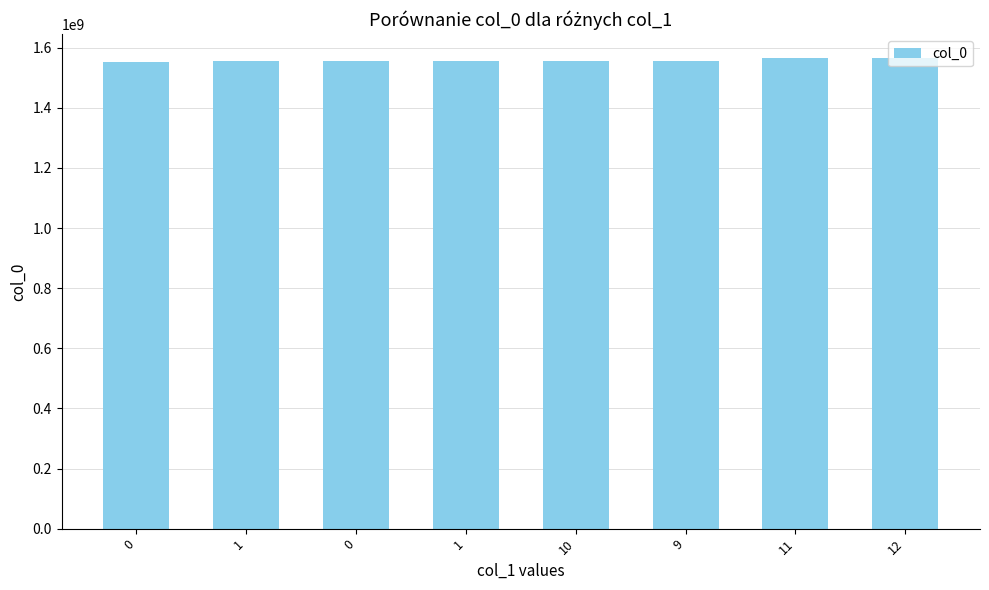

The value at 9 is 449155698. True or false?

False